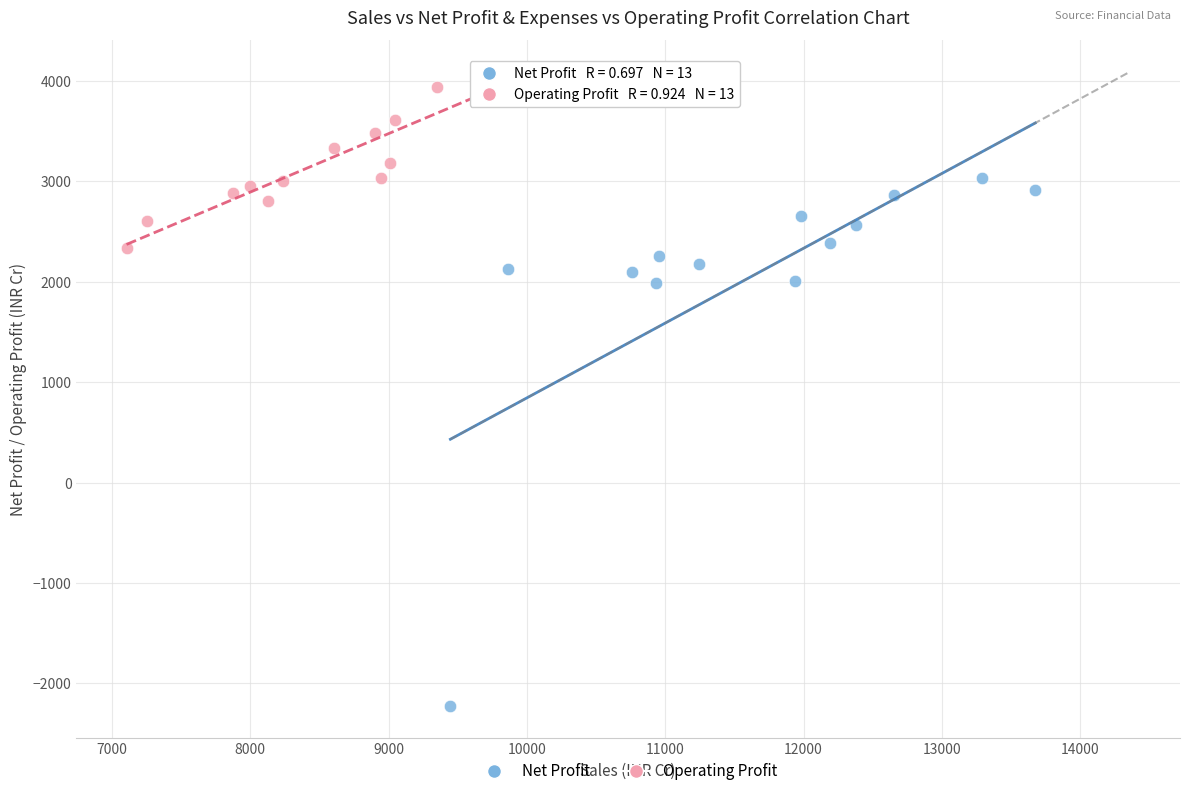

Which series reaches the minimum Y coordinate?

Net Profit